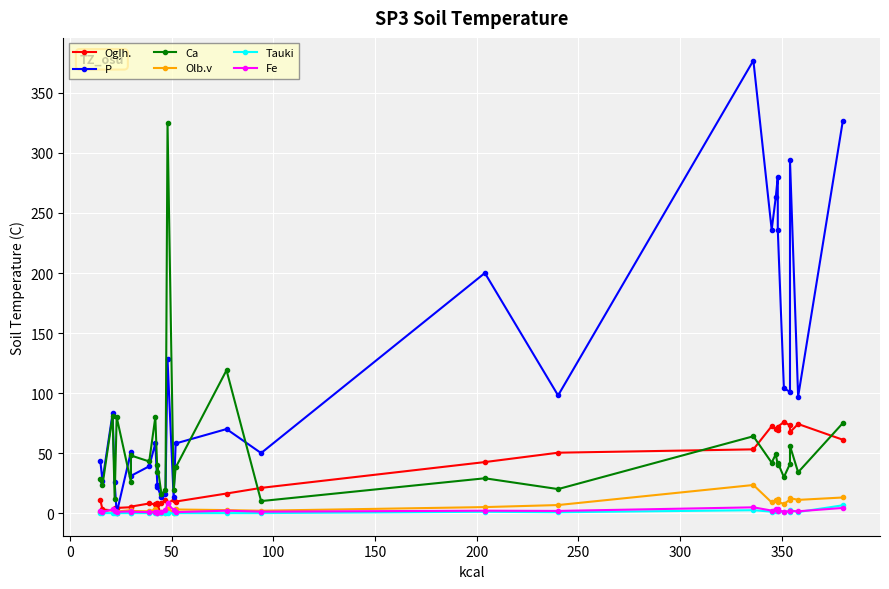

How many values in the Ogļh. series exceed 11?

15